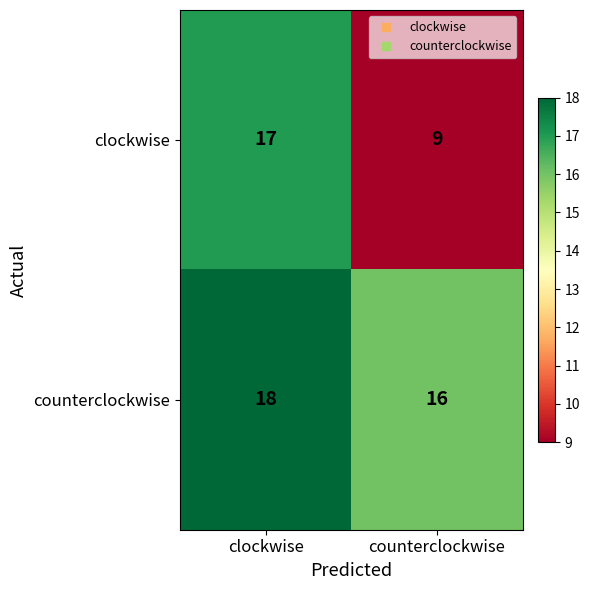

What is the difference between the highest and lowest values at counterclockwise?

7